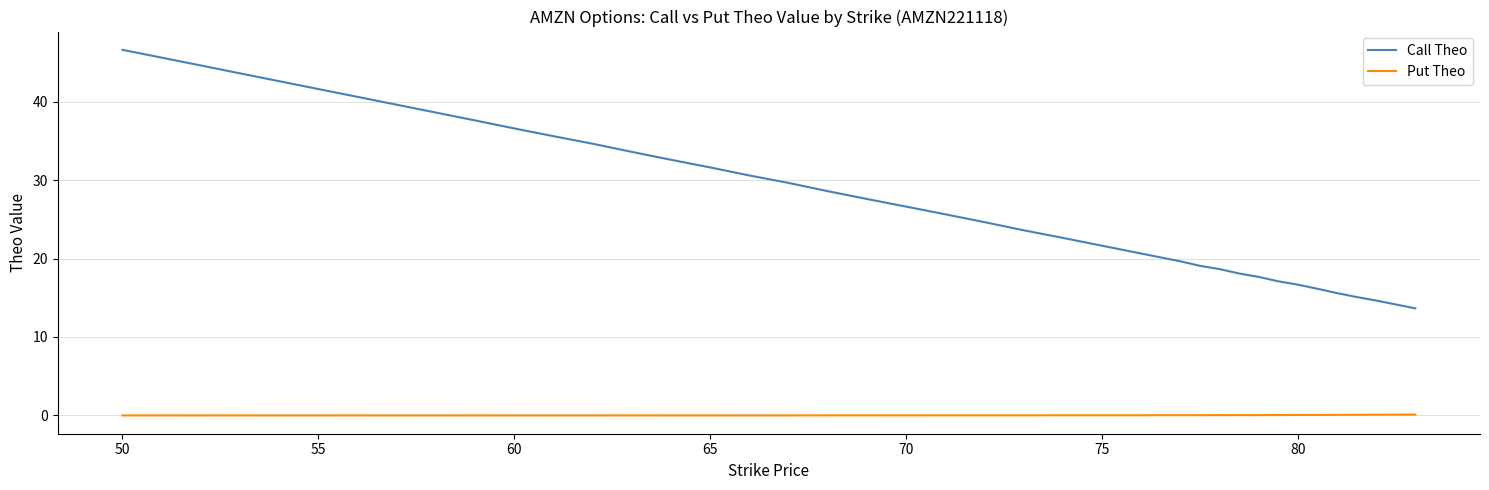

Which series has the largest total across all categories?

Call Theo